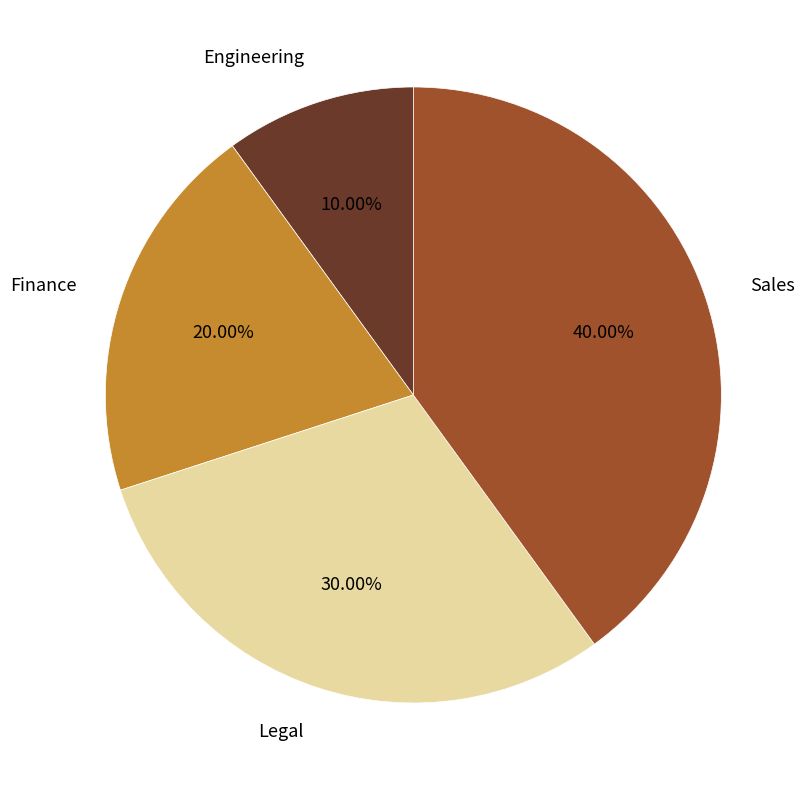

To the nearest percent, what percentage of the pie is Finance?

20%